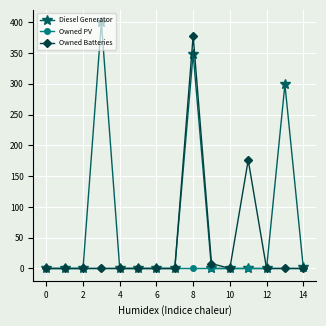

Which series has the largest range (max minus min)?

Diesel Generator